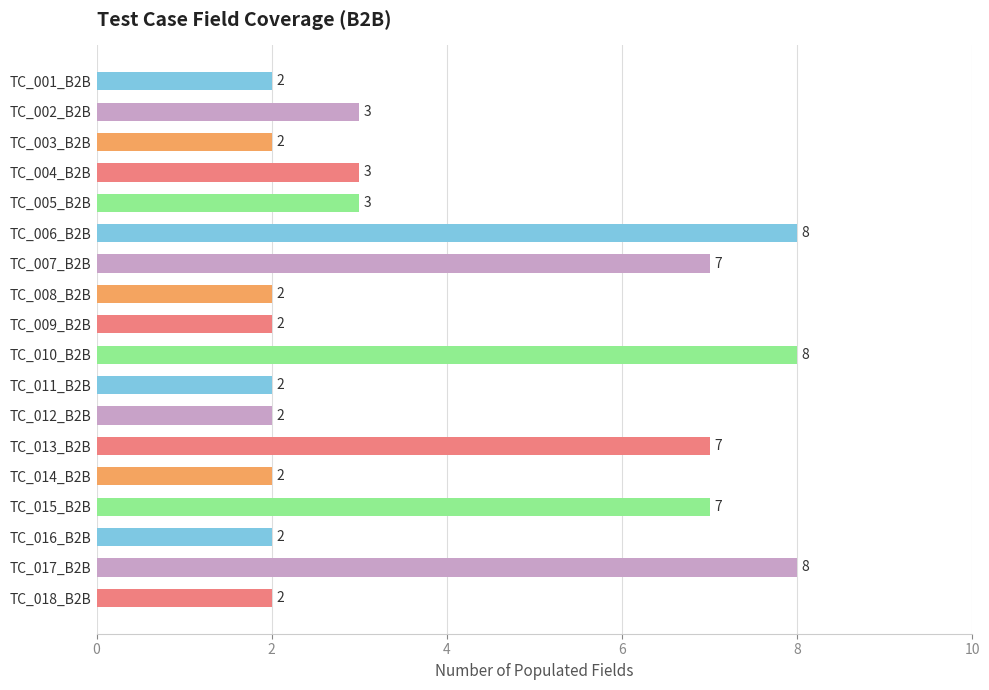

What is the label of the 4th bar from the top?

TC_004_B2B